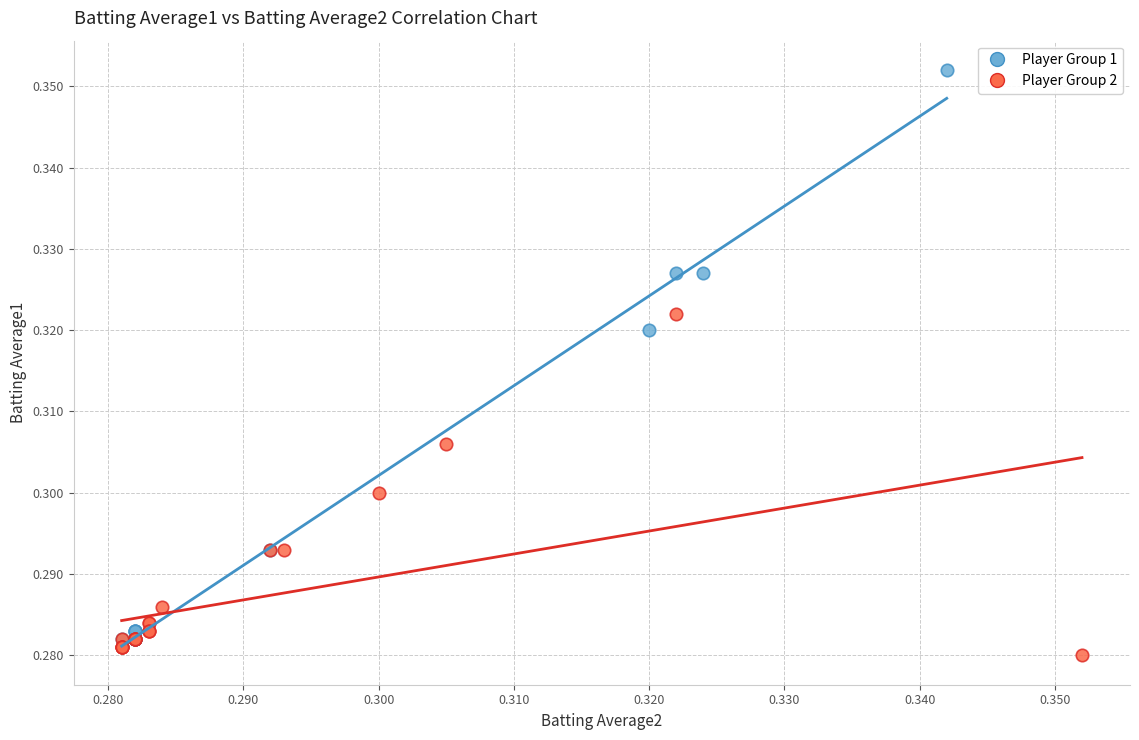

Which series reaches the maximum Y coordinate?

Player Group 1